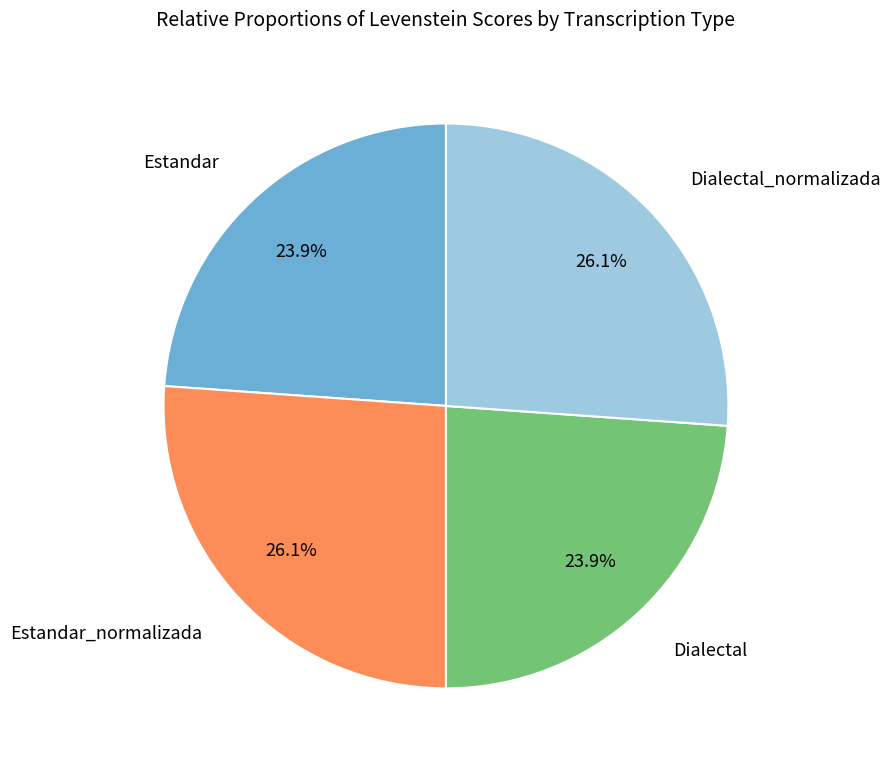

Is there any slice that represents more than half of the pie?

No